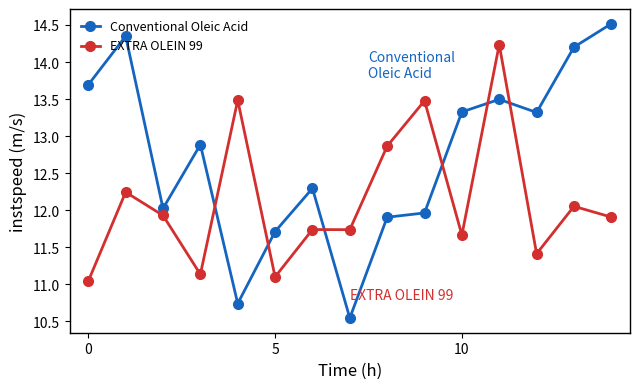

What is the sum of all EXTRA OLEIN 99 values?

182.0